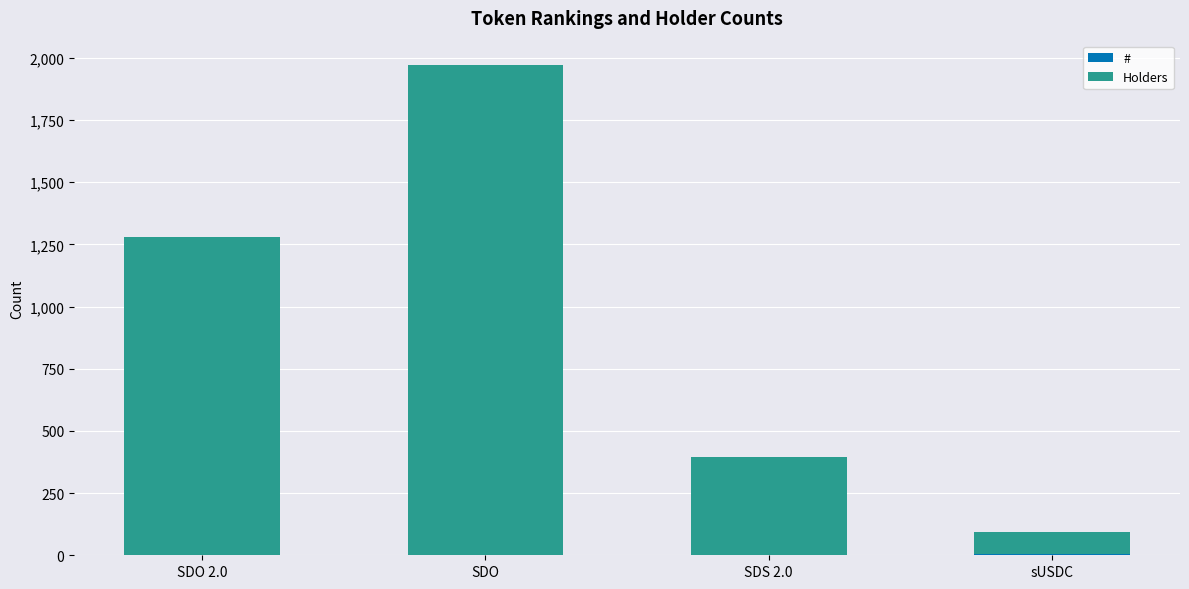

What is the label of the 4th bar from the left?

sUSDC